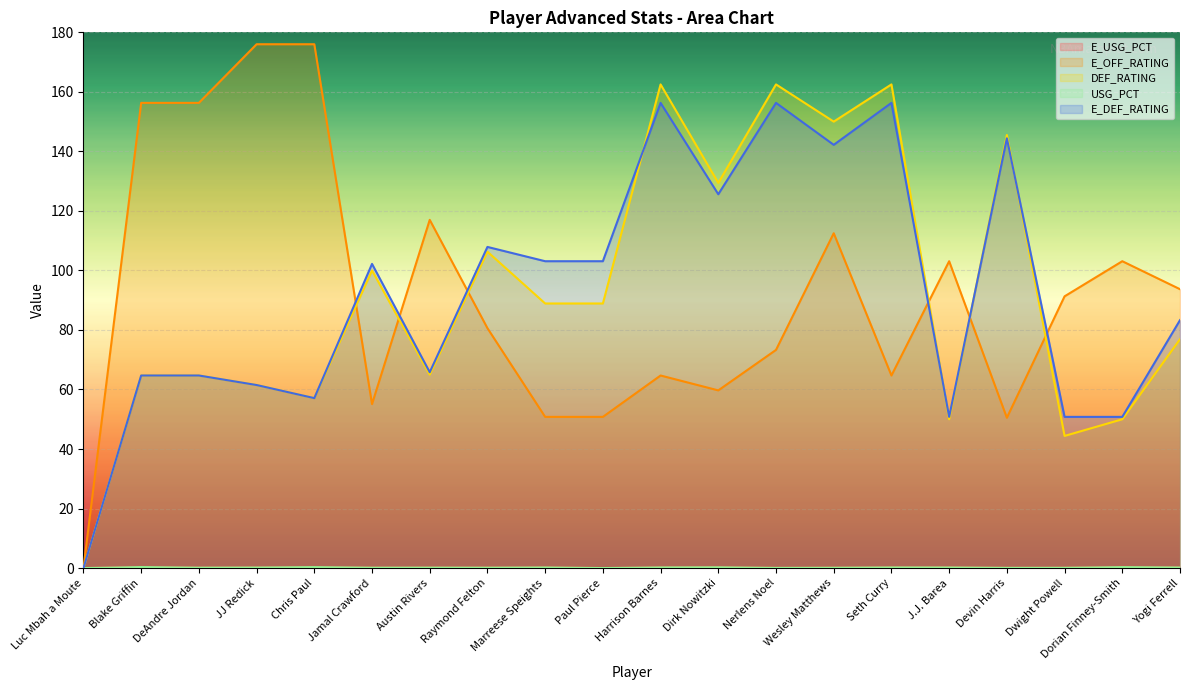

What is the sum of the E_DEF_RATING values at DeAndre Jordan and Paul Pierce?

167.8